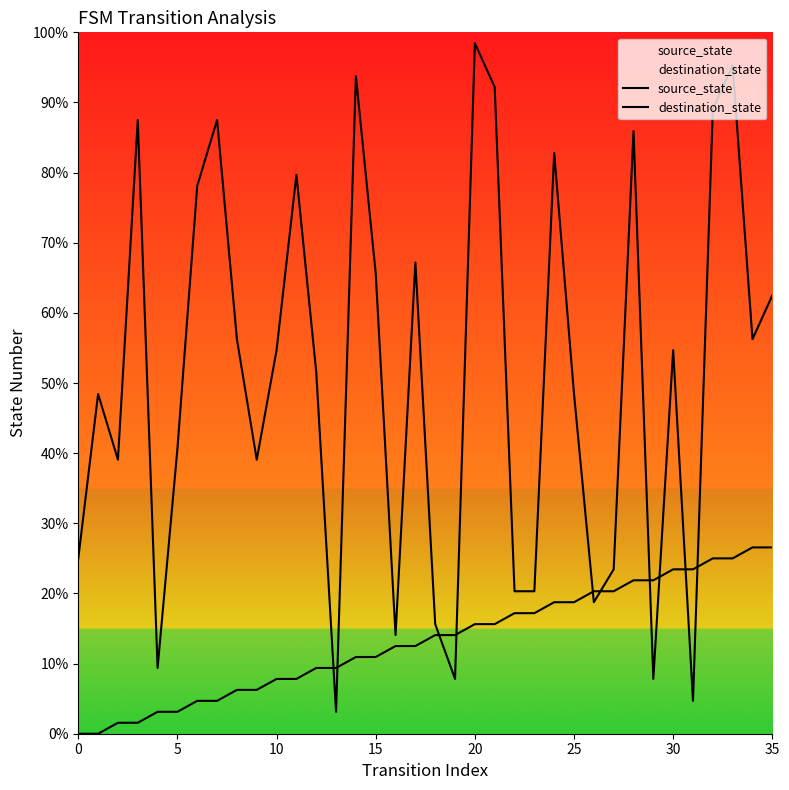

Which series has the largest range (max minus min)?

destination_state